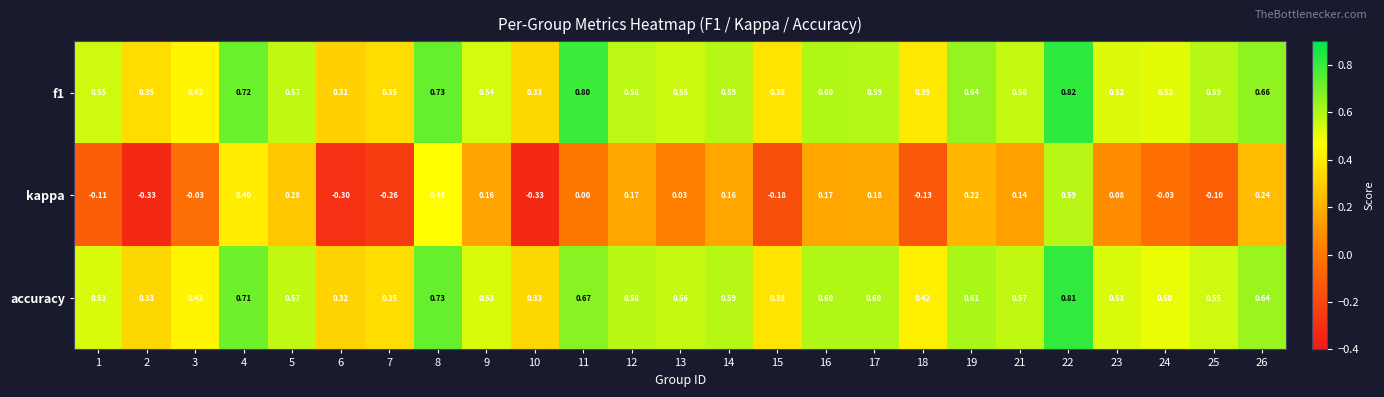

Which series has the largest range (max minus min)?

kappa